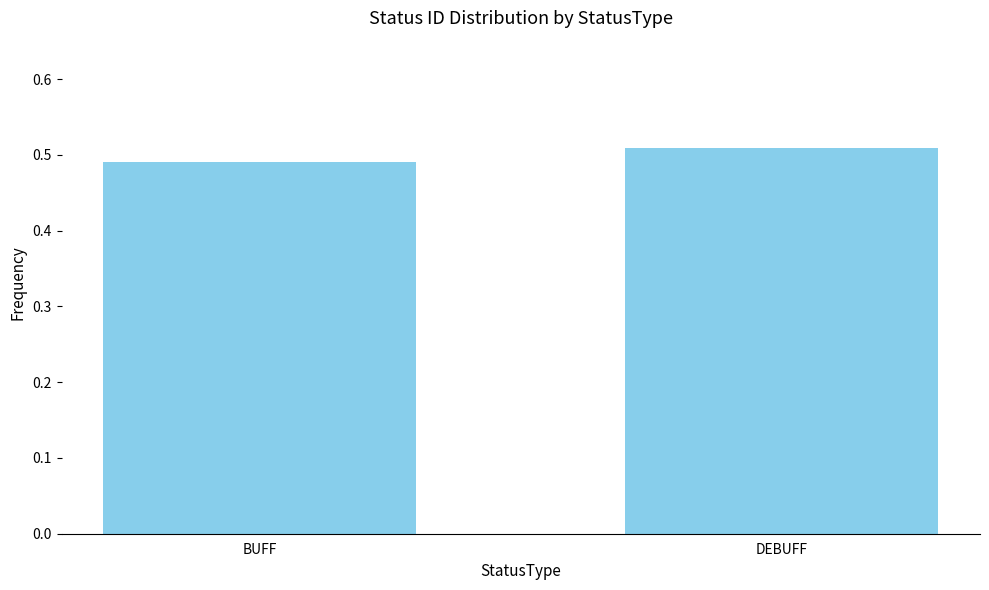

What is the sum of all values?

1.0